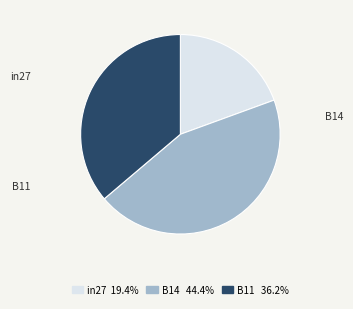

Rank the categories by value from lowest to highest.

in27, B11, B14